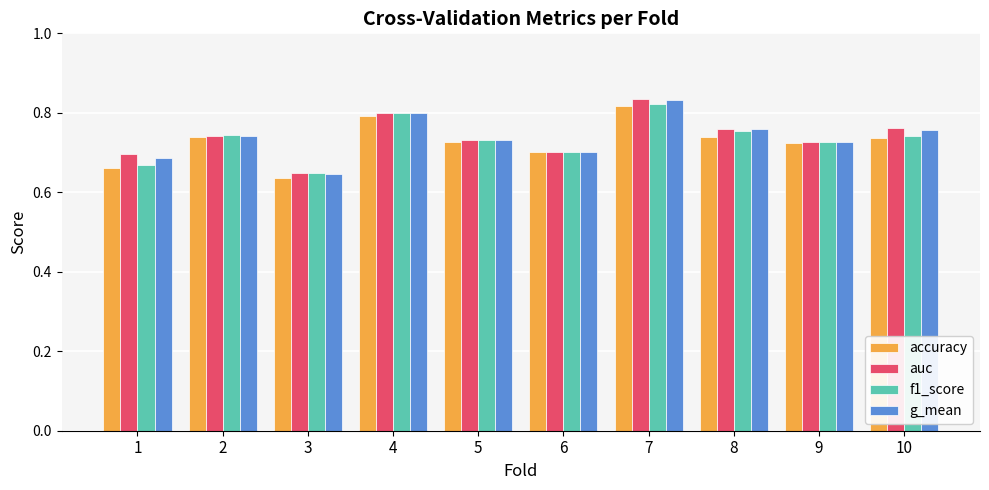

How many bars are there in each group?

4